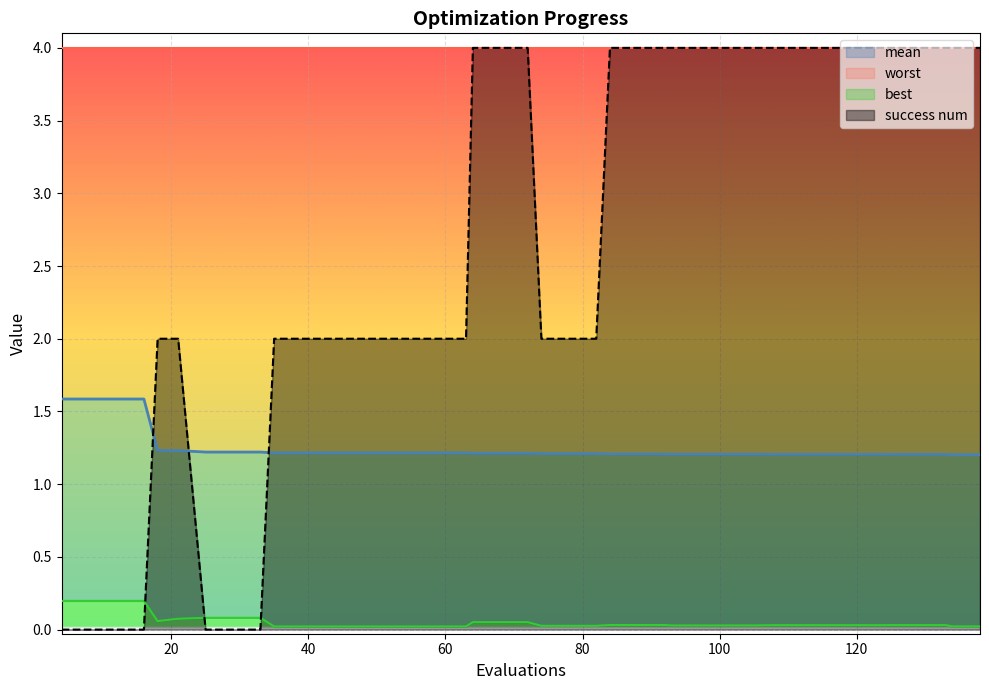

True or false: best and mean intersect in this chart.

False